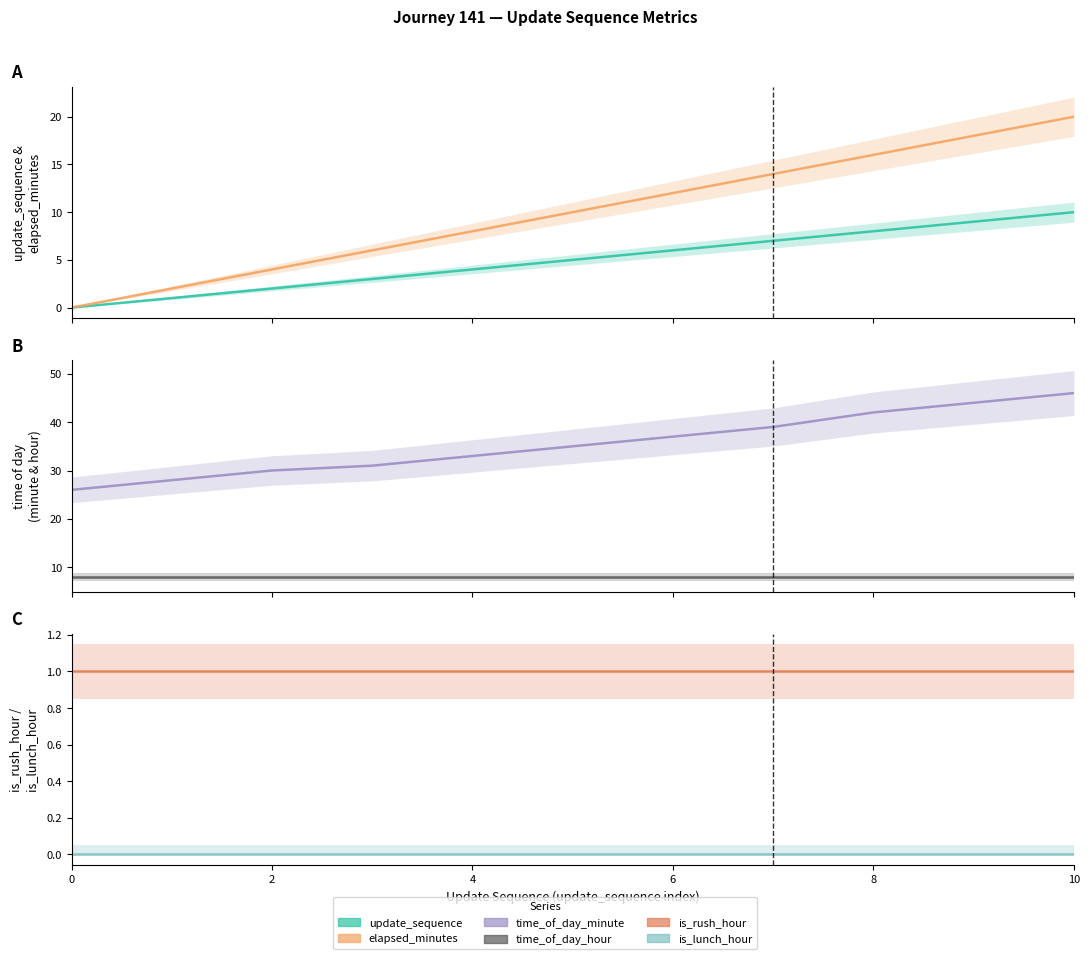

The update_sequence series shows 5 at 0. True or false?

False